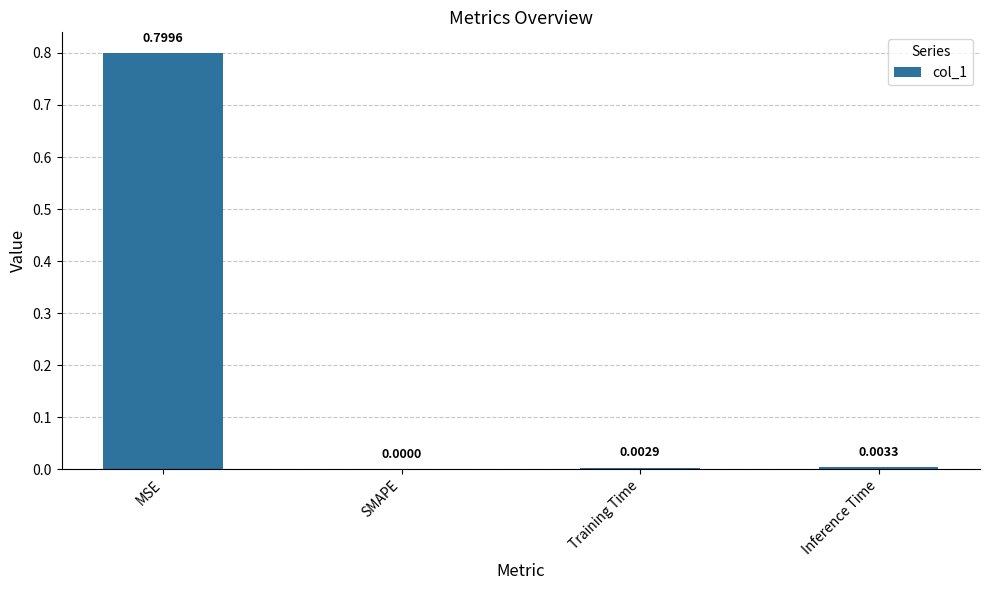

What is the sum of all values?

0.8